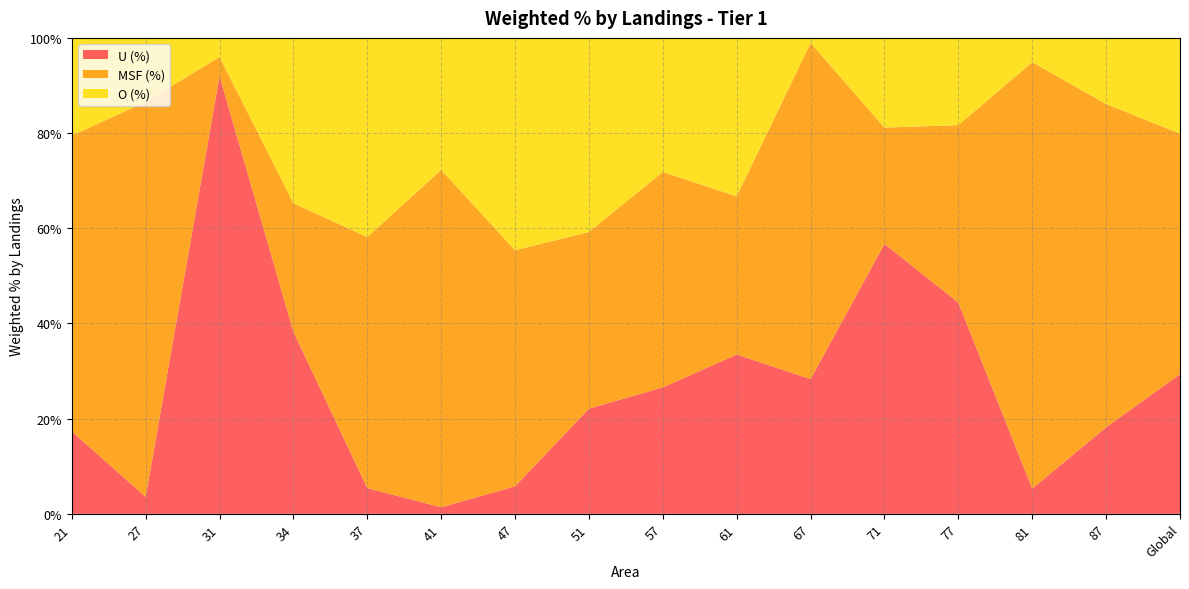

Reading left to right, extract all data points from this chart.

U (%): 17.3	3.6	92.0	38.2	5.4	1.4	5.8	22.1	26.6	33.5	28.3	56.7	44.4	5.3	18.2	29.3
MSF (%): 62.1	83.0	4.0	27.0	52.8	70.9	49.6	37.1	45.3	33.2	70.6	24.4	37.3	89.6	67.9	50.5
O (%): 20.6	13.4	4.0	34.7	41.8	27.7	44.6	40.8	28.2	33.3	1.1	18.8	18.3	5.1	13.9	20.1